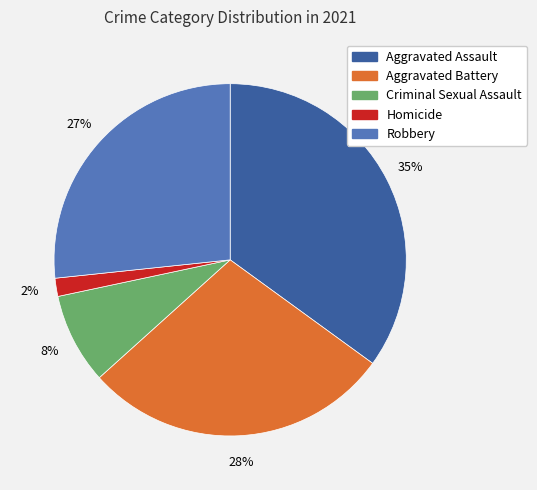

To the nearest percent, what is the combined percentage of Aggravated Assault and Homicide?

37%